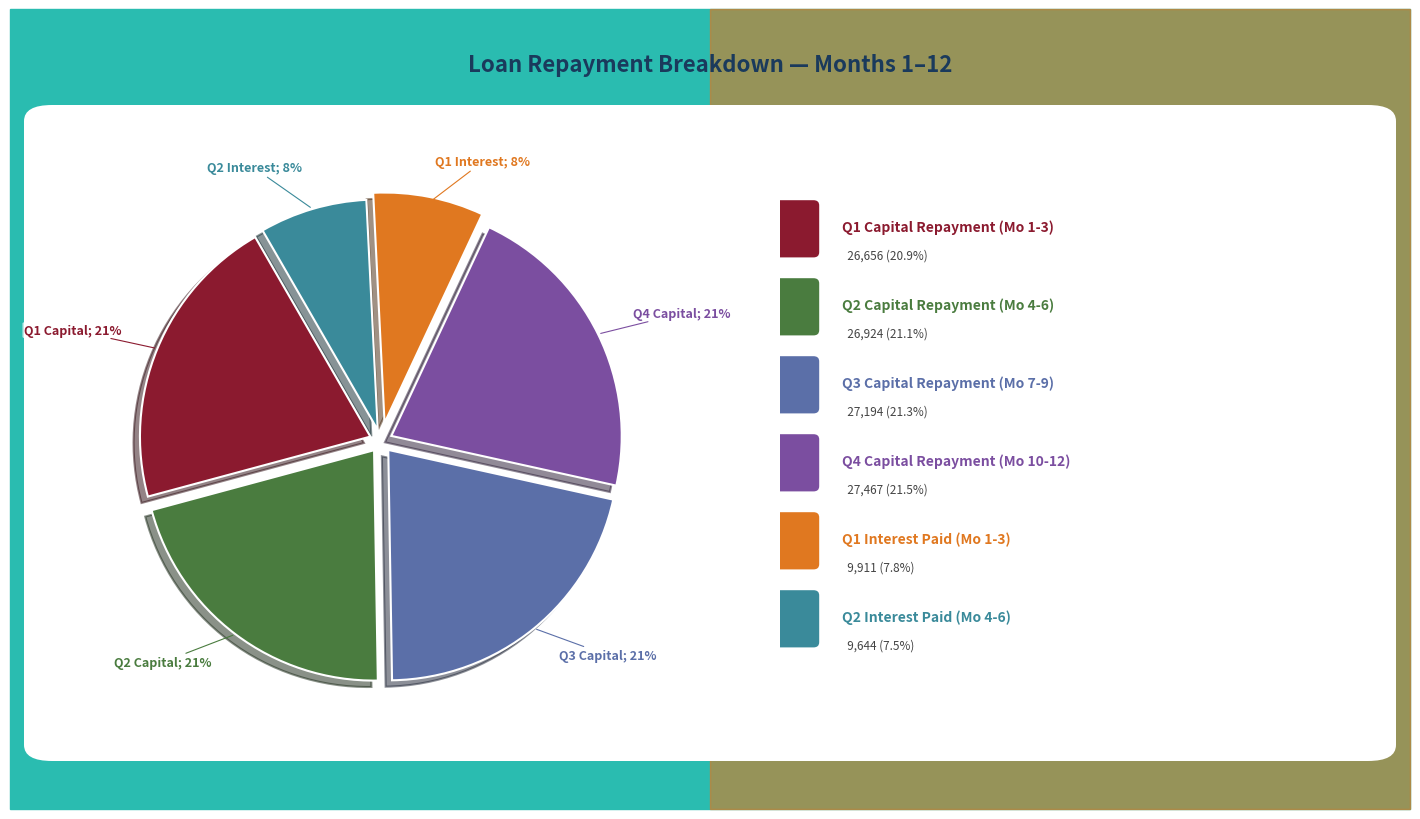

To the nearest percent, what is the average slice percentage?

17%